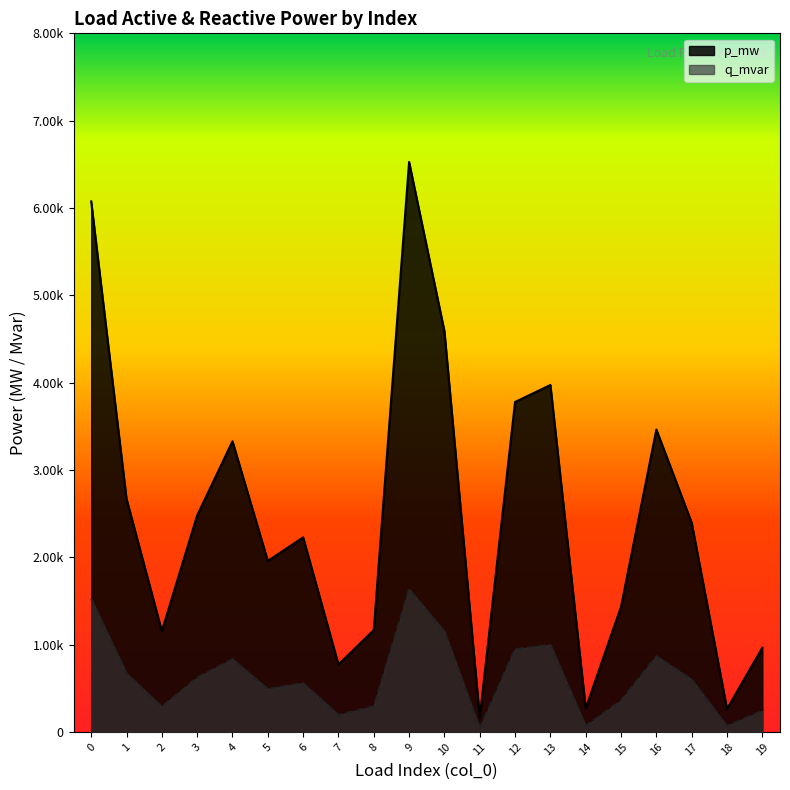

True or false: p_mw and q_mvar intersect in this chart.

False